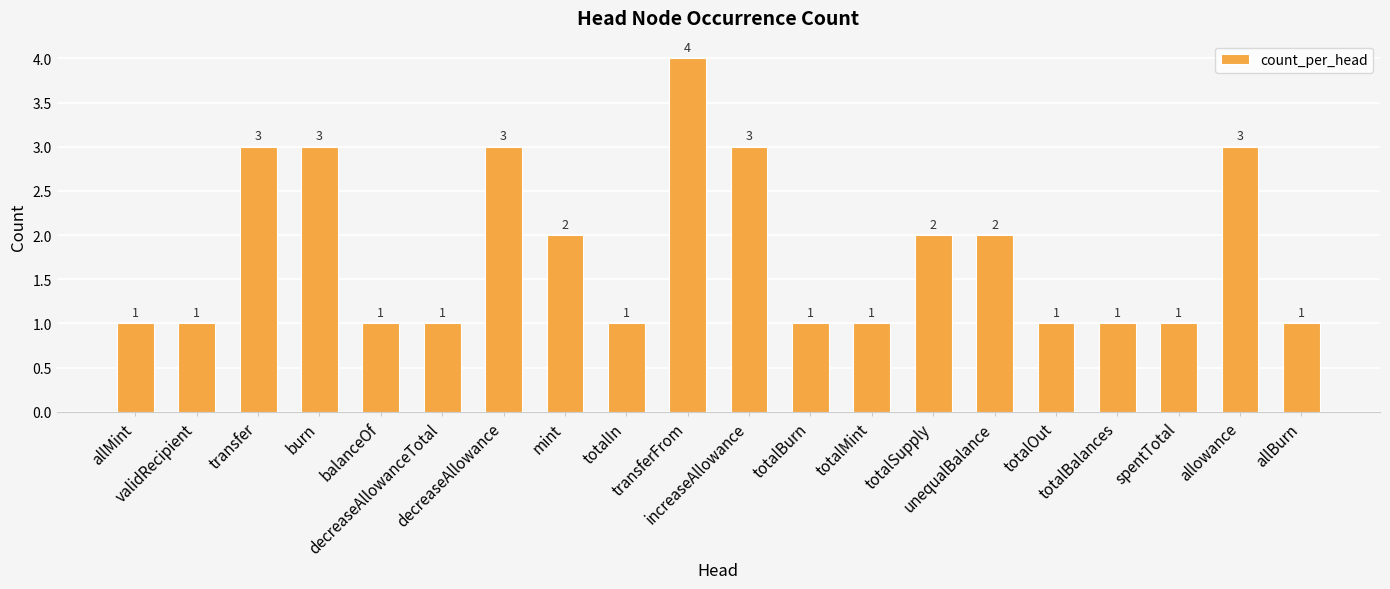

Reading left to right, transcribe all the data shown in this chart.

1	1	3	3	1	1	3	2	1	4	3	1	1	2	2	1	1	1	3	1